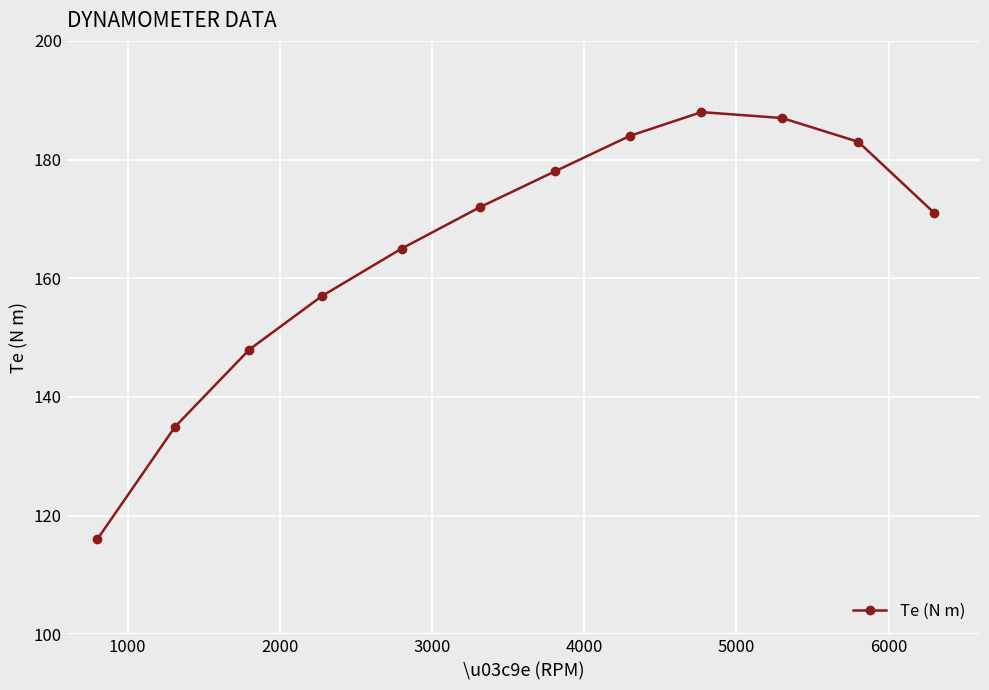

How many values are below 172?

6